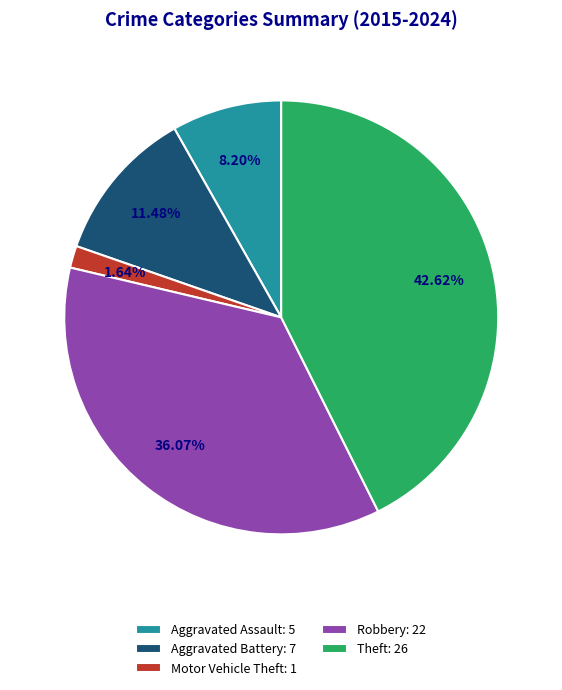

How many segments does this pie chart have?

5